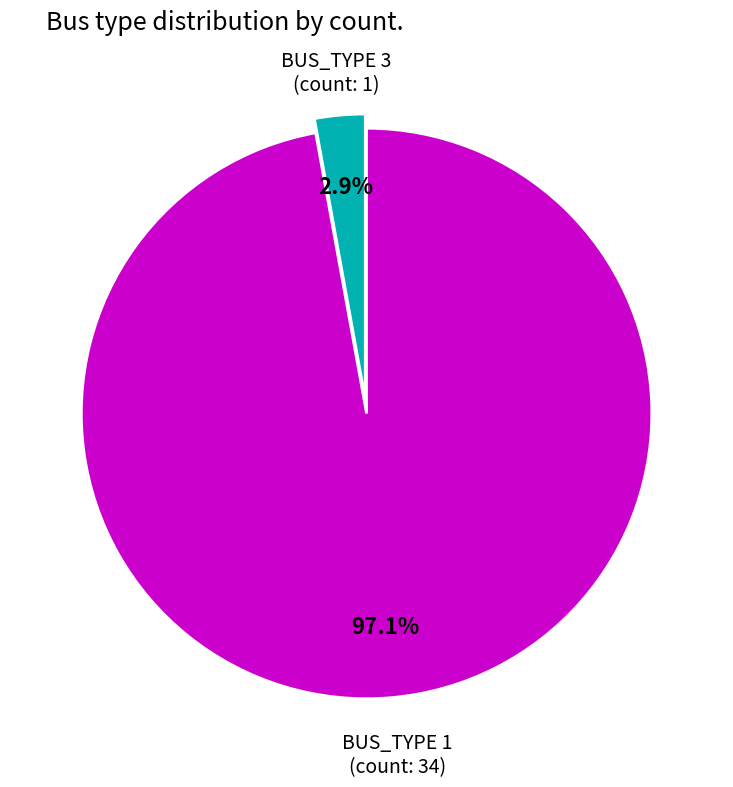

Is there a majority slice in this chart?

Yes